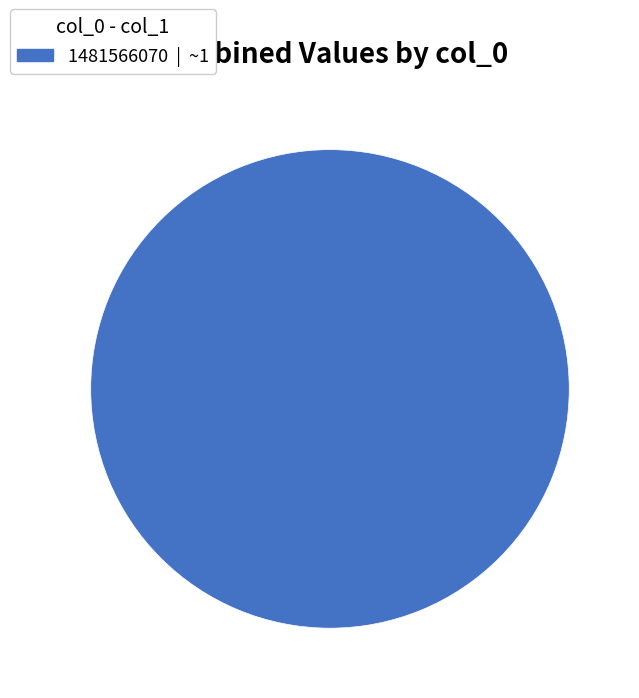

How many slices are in this pie chart?

1